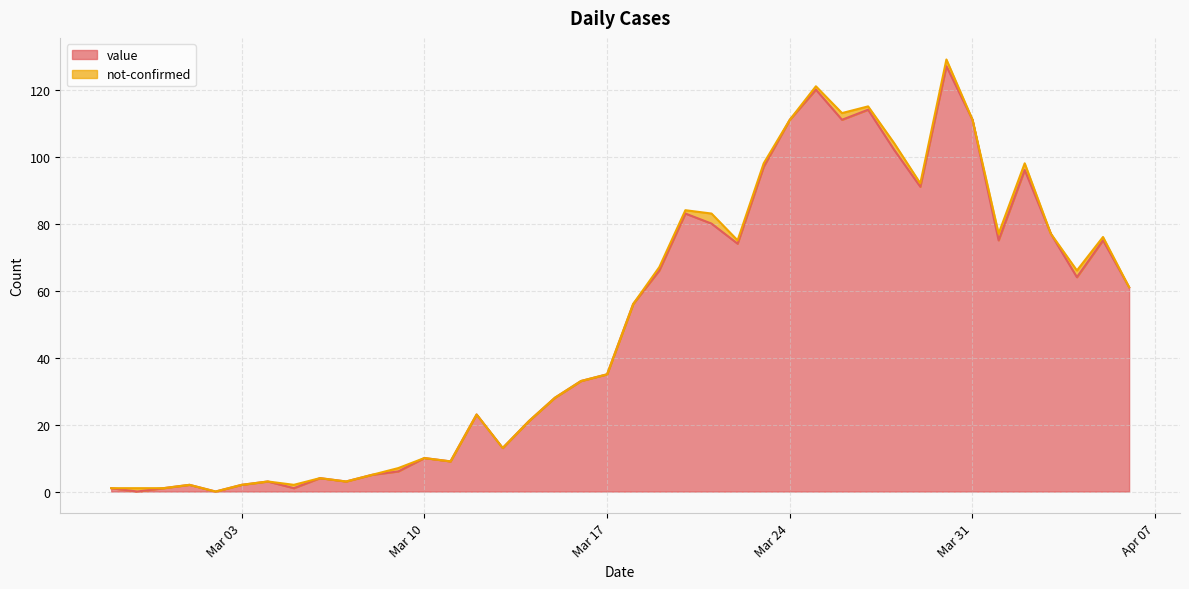

Reading left to right, what are all the values shown in this chart?

1	0	1	2	0	2	3	1	4	3	5	6	10	9	23	13	21	28	33	35	56	66	83	80	74	97	111	120	111	114	102	91	127	111	75	96	77	64	75	61